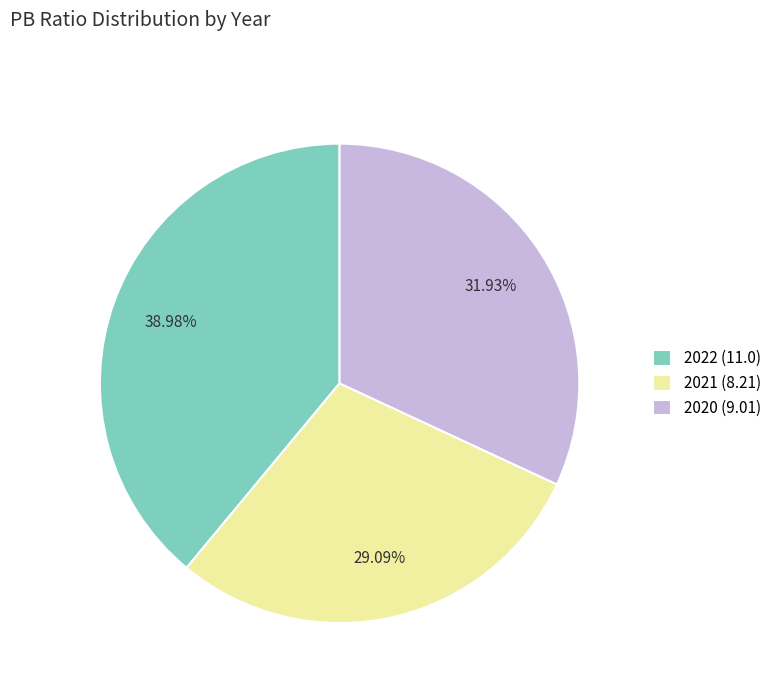

Rank the categories by value from highest to lowest.

2022 (11.0), 2020 (9.01), 2021 (8.21)